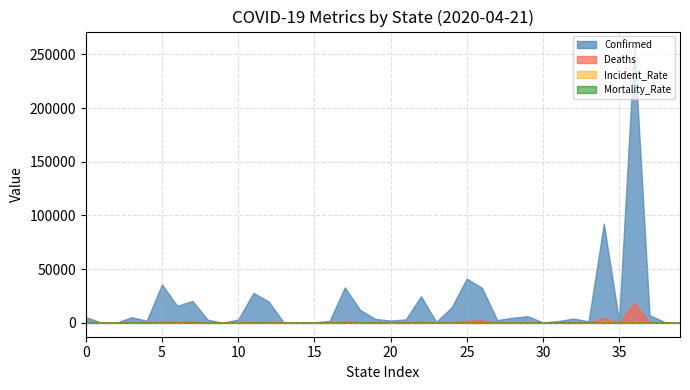

Which series has the largest total across all categories?

Confirmed